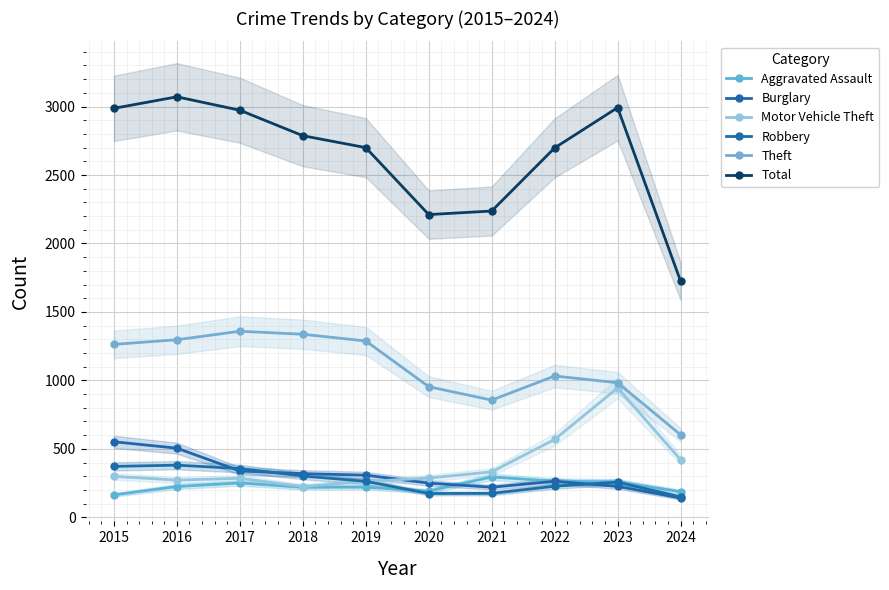

How many values in the Aggravated Assault series exceed 225?

4